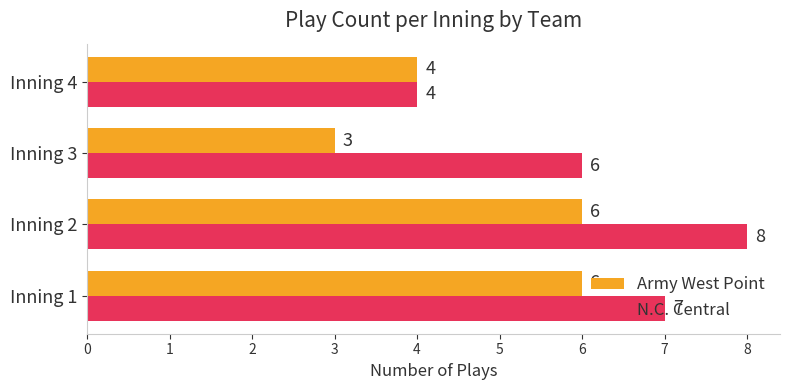

Which series has the largest range (max minus min)?

N.C. Central